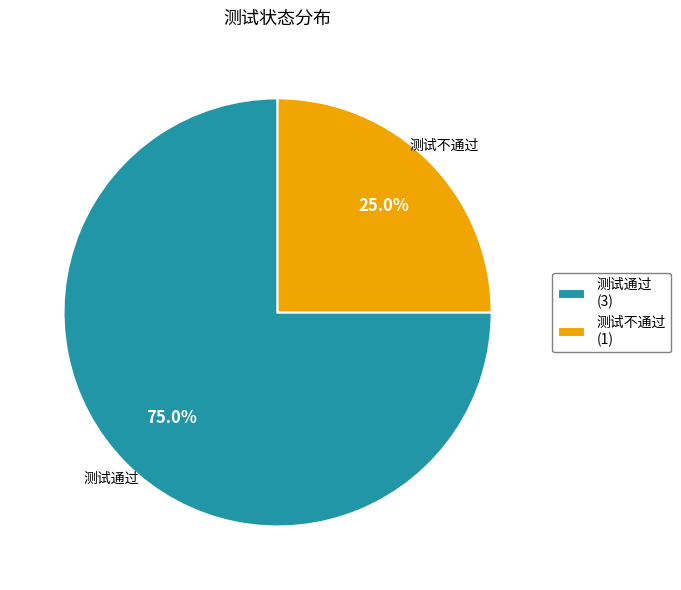

The 测试通过 slice represents 81% of the pie. True or false?

False